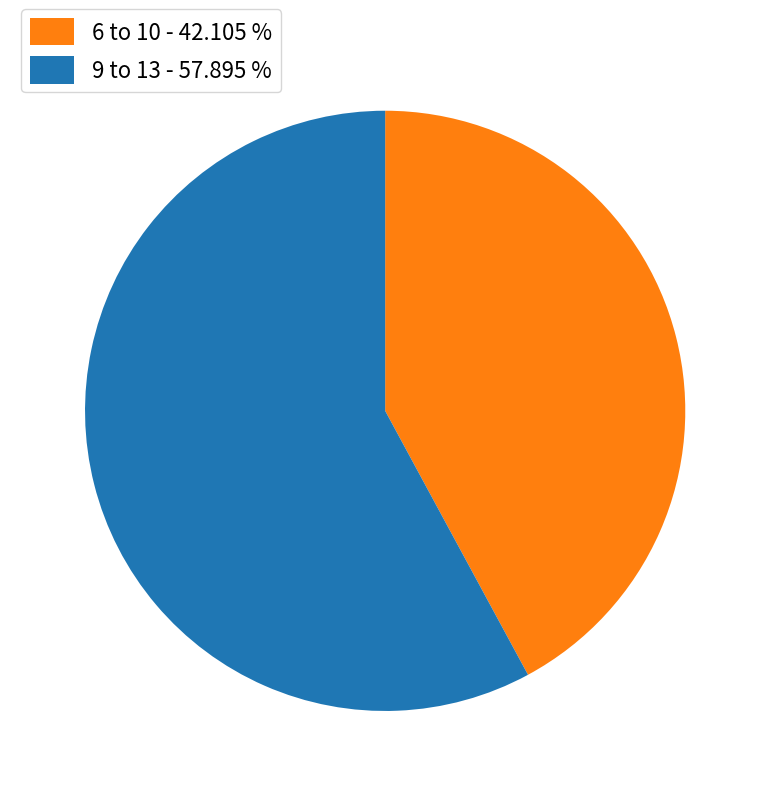

How many slices are in this pie chart?

2